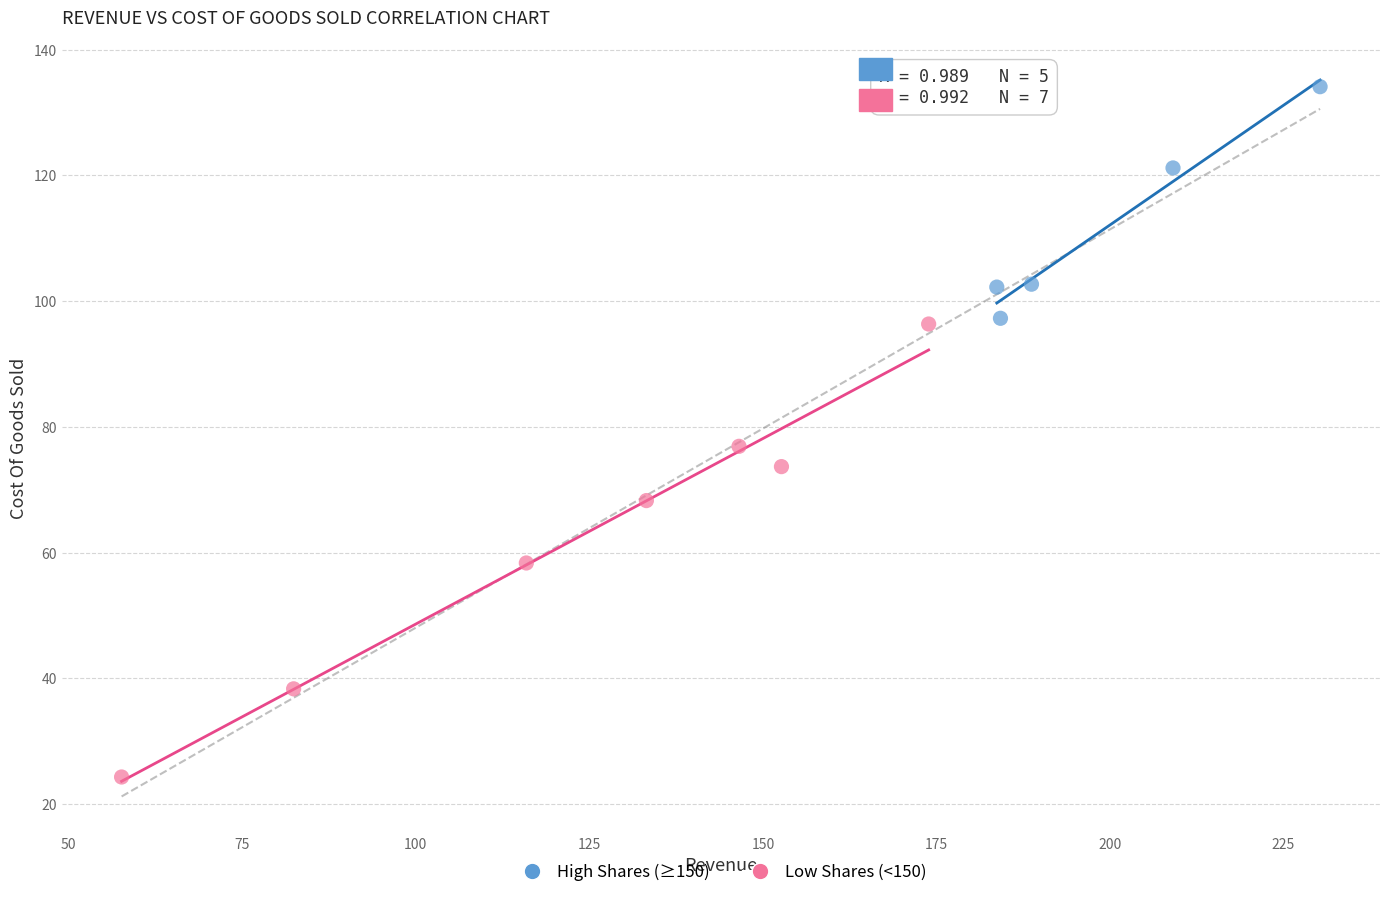

Which series reaches the maximum Y coordinate?

High Shares (≥150)